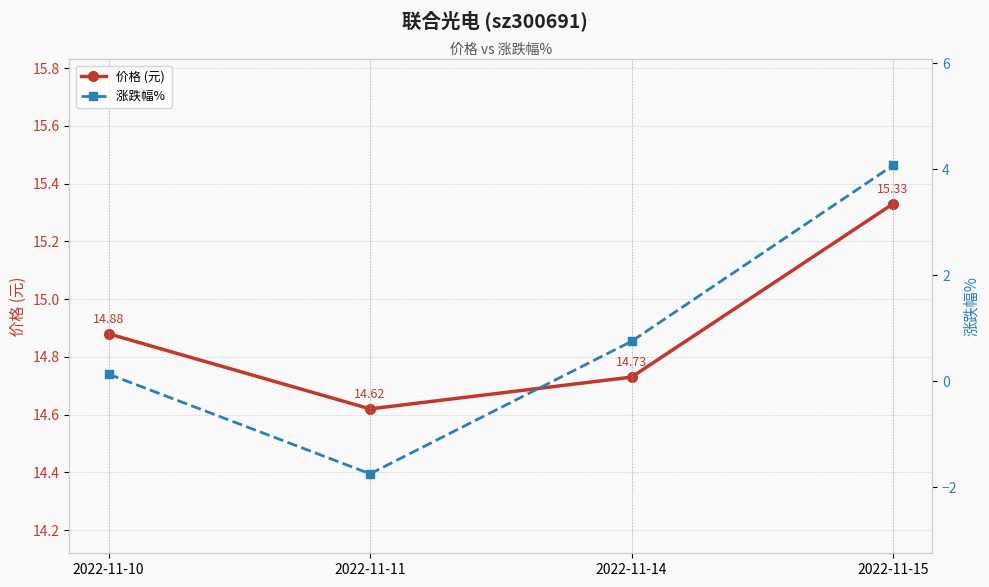

Which label corresponds to the largest value in the chart?

2022-11-15